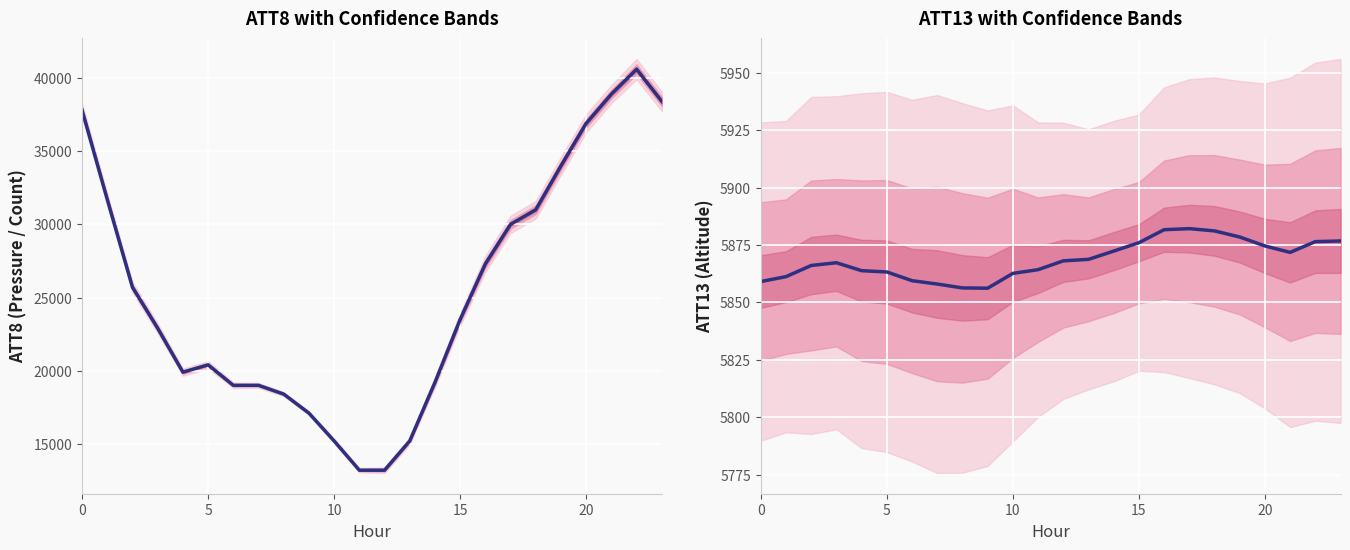

The value of ATT8 at 14 is 19200.0. True or false?

True